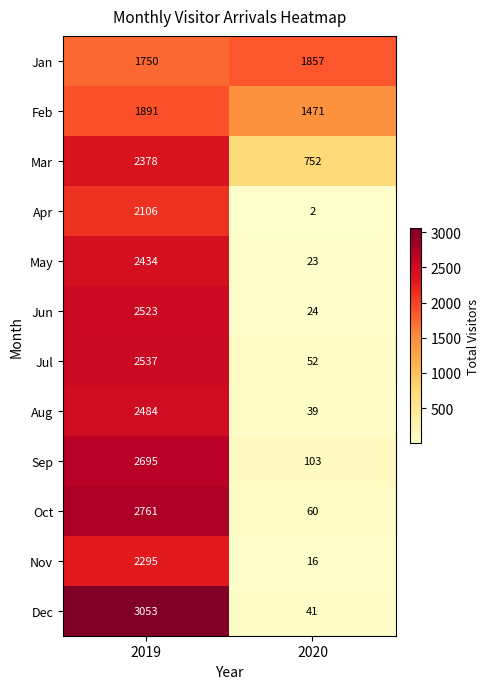

Reading left to right, list all the values displayed in this chart.

Jan: 2019=1750	2020=1857
Feb: 2019=1891	2020=1471
Mar: 2019=2378	2020=752
Apr: 2019=2106	2020=2
May: 2019=2434	2020=23
Jun: 2019=2523	2020=24
Jul: 2019=2537	2020=52
Aug: 2019=2484	2020=39
Sep: 2019=2695	2020=103
Oct: 2019=2761	2020=60
Nov: 2019=2295	2020=16
Dec: 2019=3053	2020=41